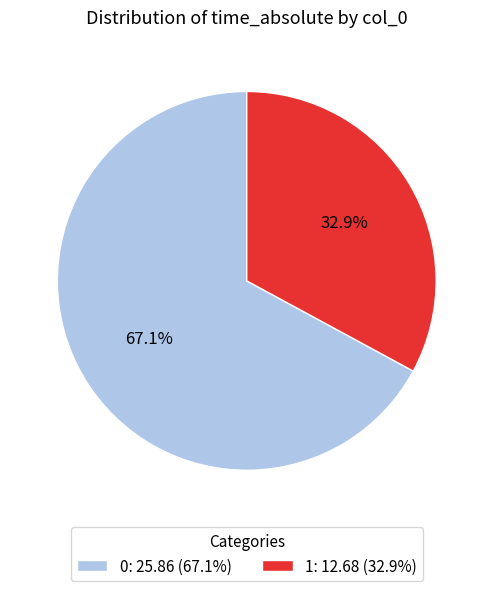

Rank the categories by value from lowest to highest.

1, 0